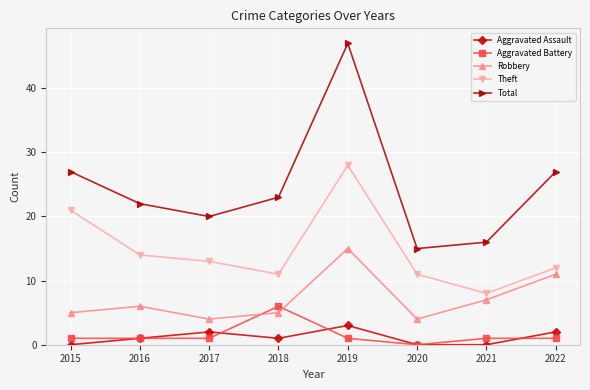

Where is the first local maximum for Robbery?

2016